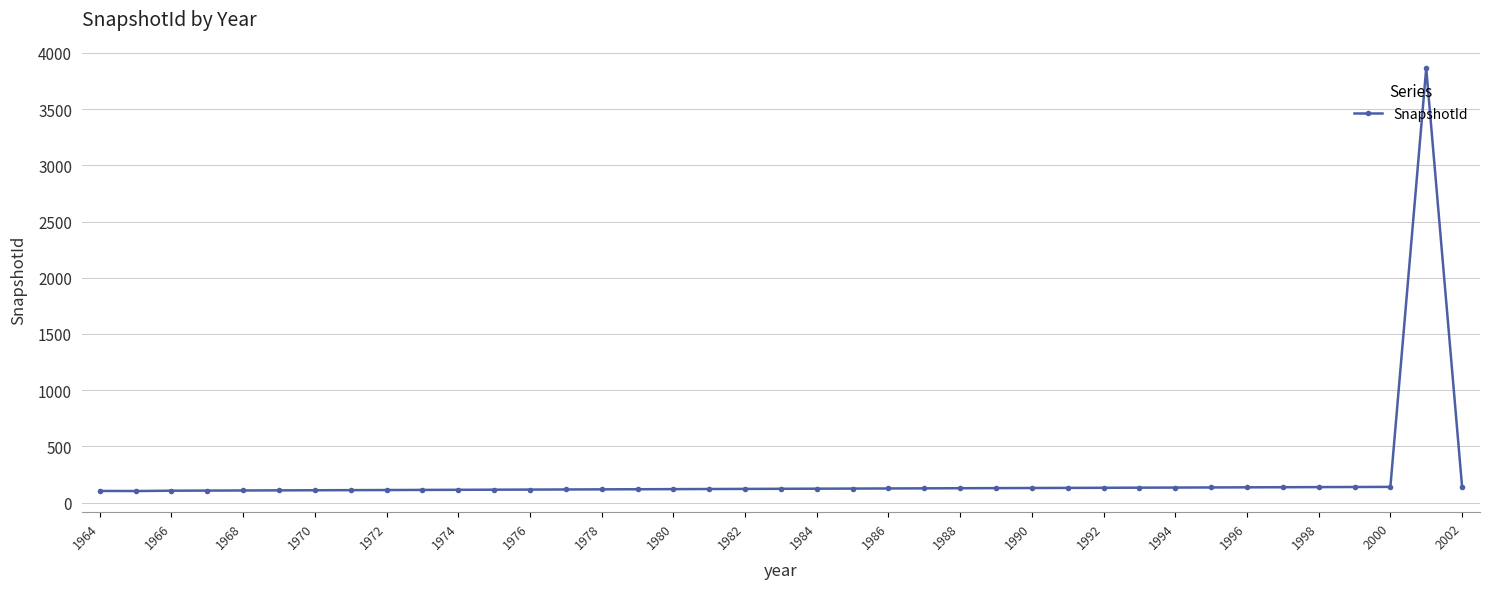

What is the smallest value displayed?

103